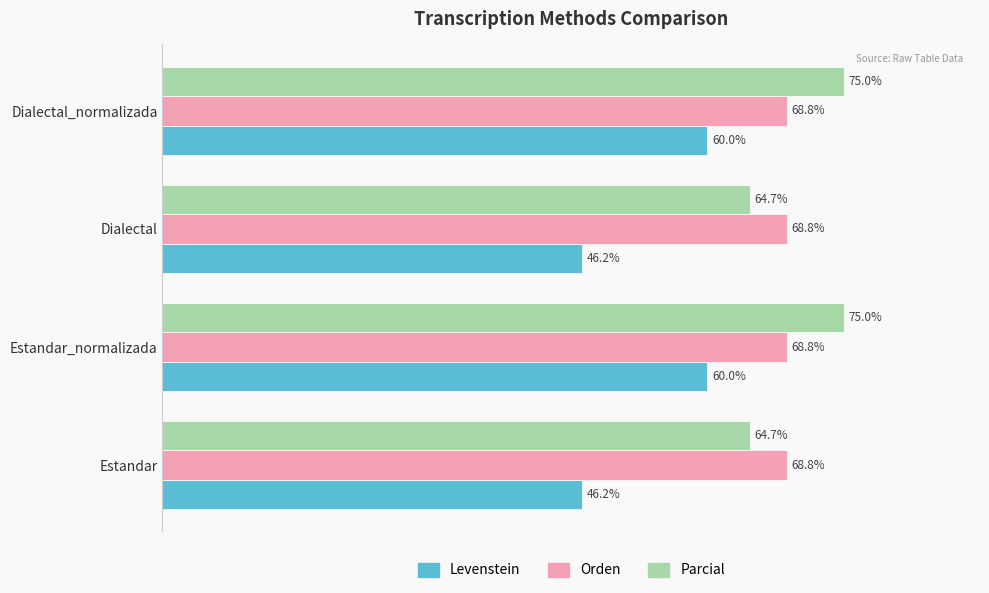

Which series has the widest spread of values?

Levenstein